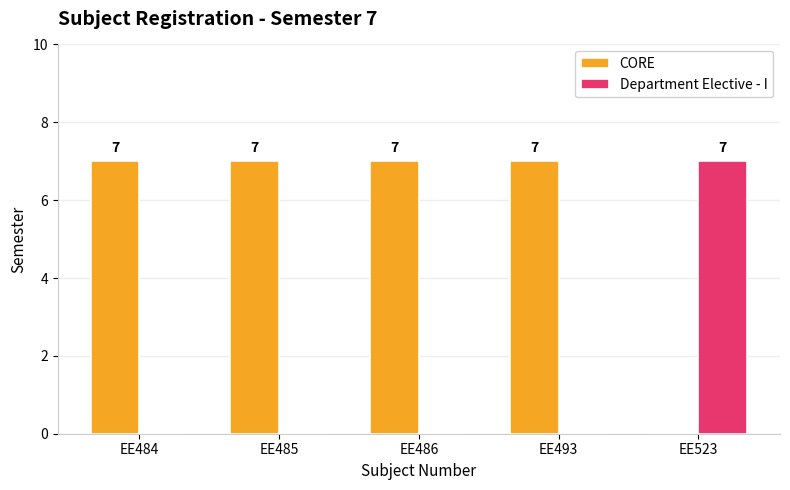

Is the value of Department Elective - I at EE523 greater than the value of CORE at EE523?

Yes